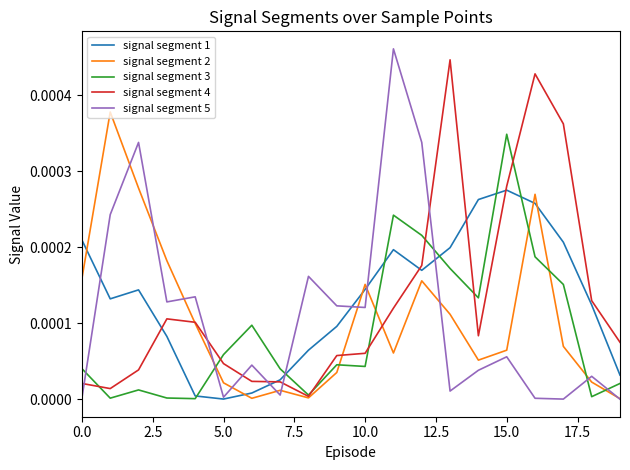

How many intersections are there between signal segment 3 and signal segment 5?

6